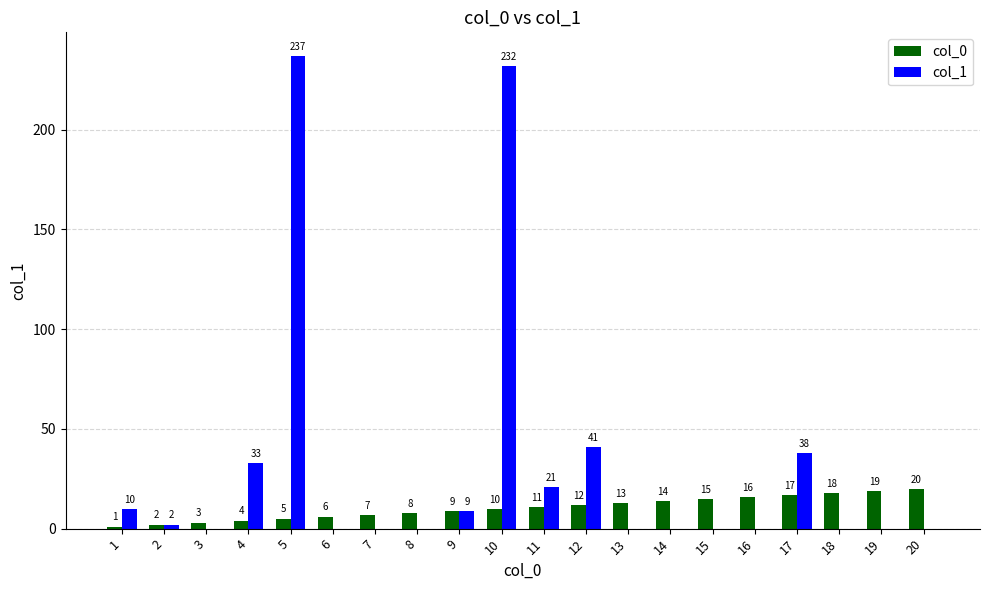

Reading right to left, transcribe all the data shown in this chart.

col_0: 20	19	18	17	16	15	14	13	12	11	10	9	8	7	6	5	4	3	2	1
col_1: 0	0	0	38	0	0	0	0	41	21	232	9	0	0	0	237	33	0	2	10